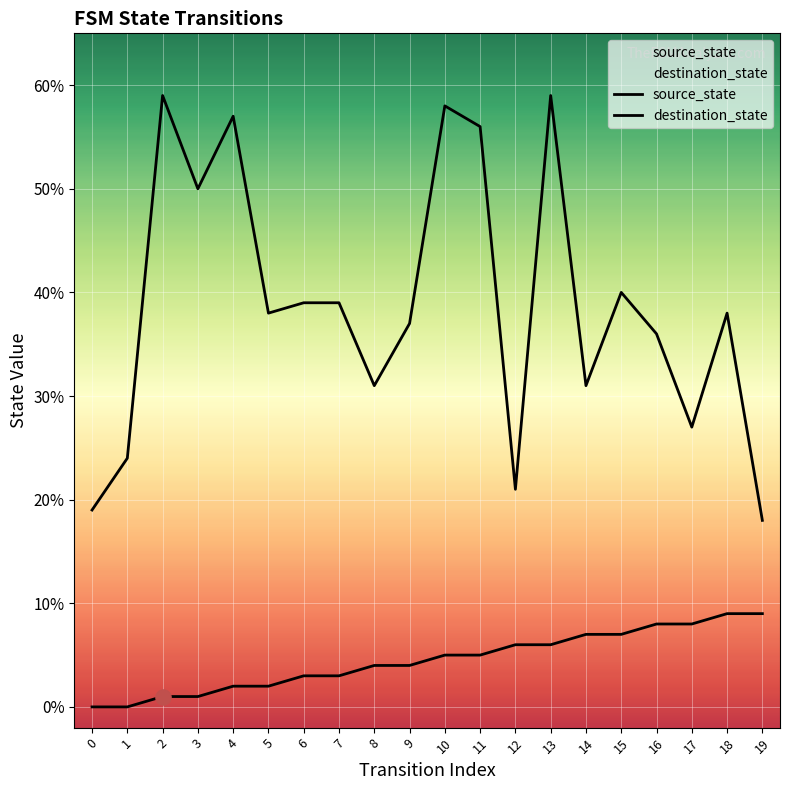

Which series contains the highest Y value?

destination_state